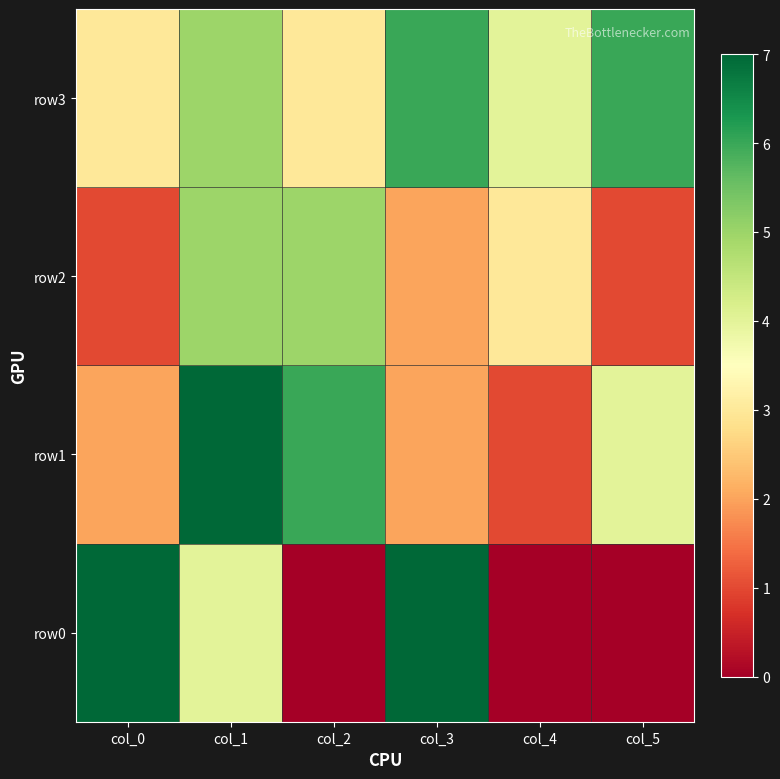

Which series has the largest range (max minus min)?

row0